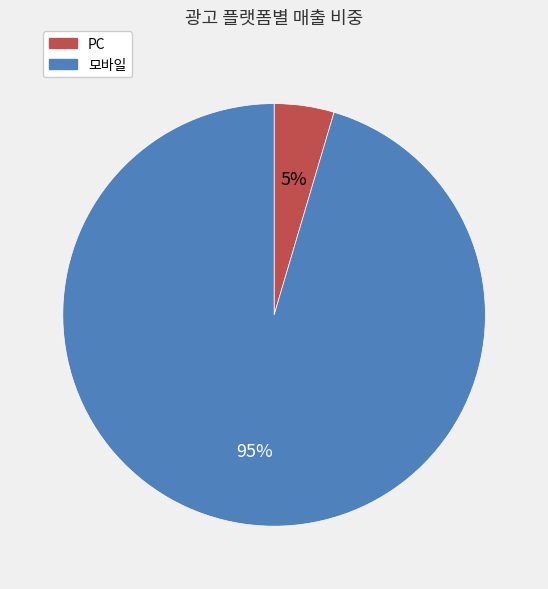

To the nearest percent, what is the average slice percentage?

50%